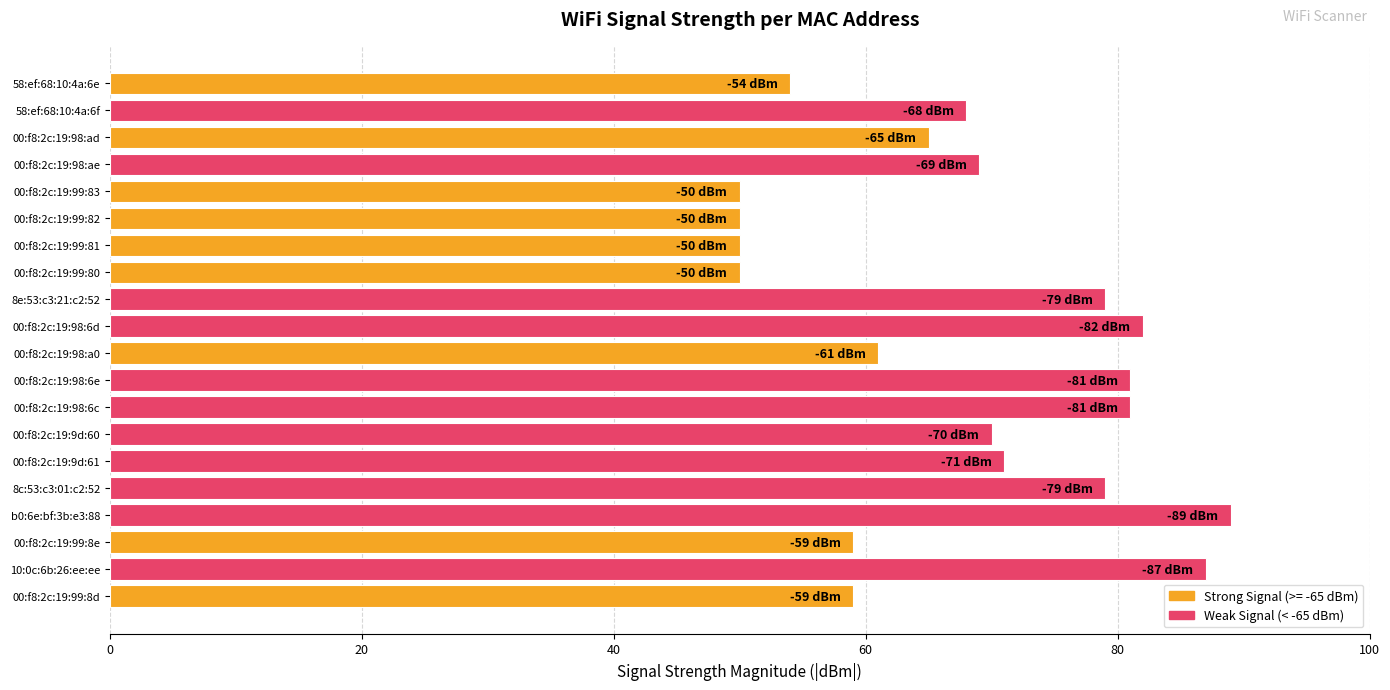

What is the label of the 12th bar from the top?

00:f8:2c:19:98:6e